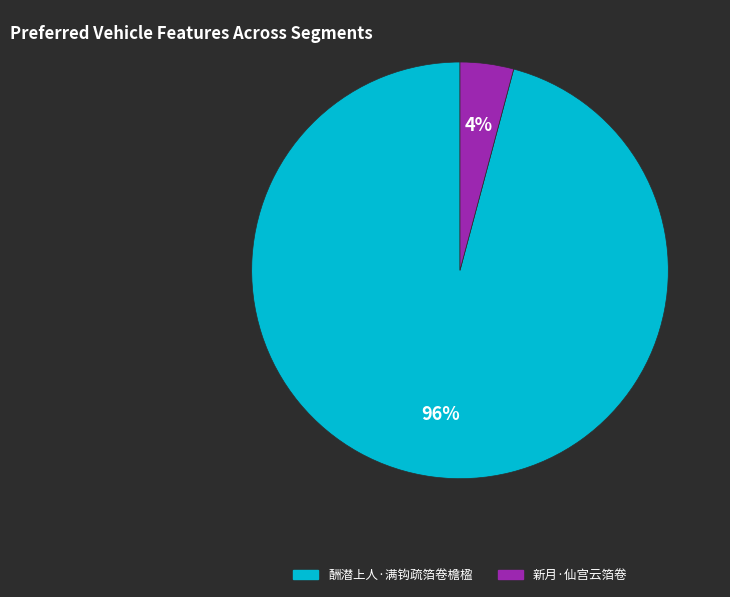

Which category has the biggest portion of the pie?

酬潜上人·满钩疏箔卷檐楹